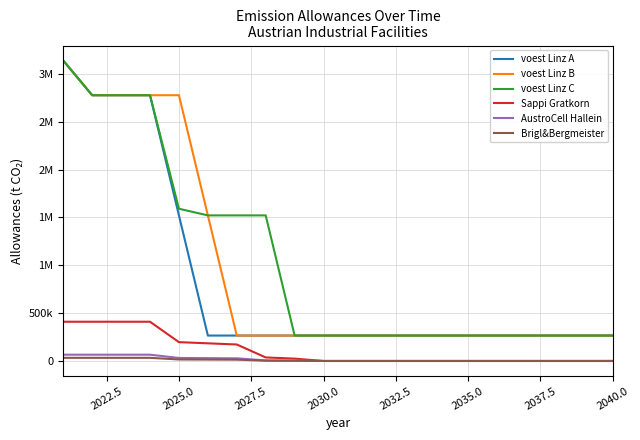

What is the highest value of the voest Linz A series?

3138466.7